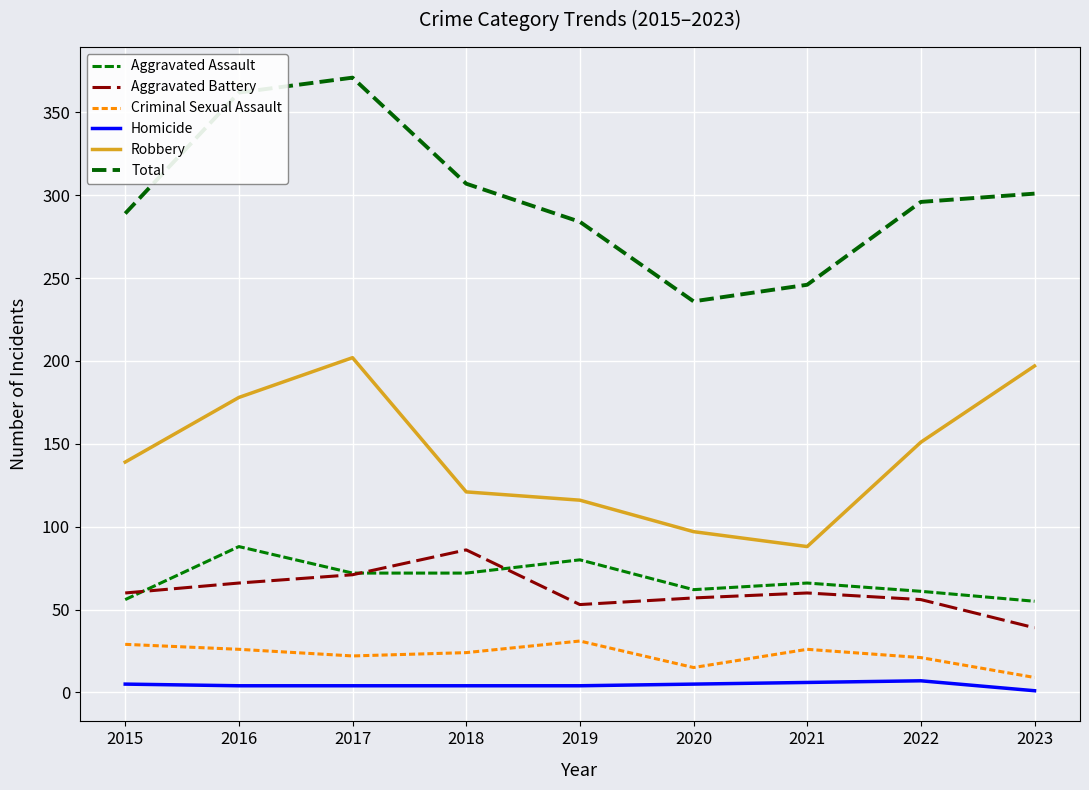

True or false: Aggravated Assault and Criminal Sexual Assault intersect in this chart.

False